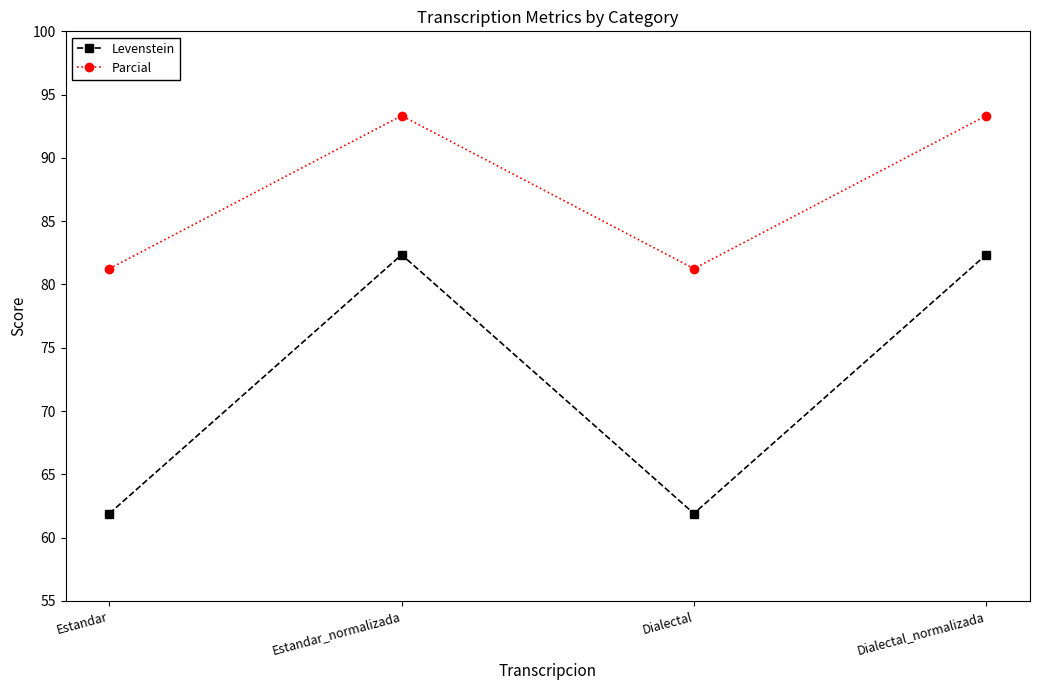

What is the greatest value displayed?

93.3